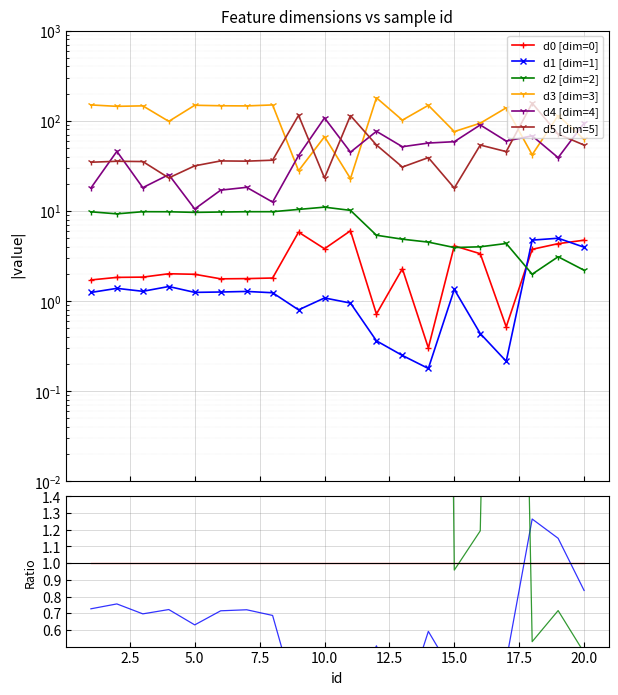

Is the value of d3 at 17.5 greater than the value of d1 at 11?

Yes